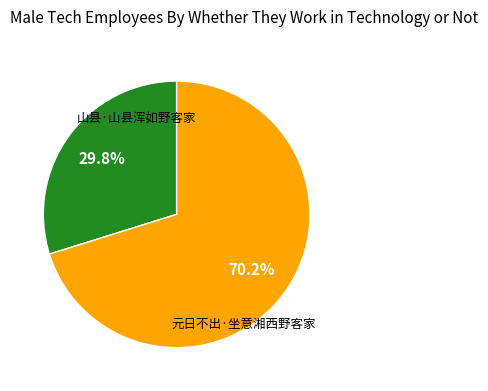

Which category accounts for the majority?

元日不出·坐意湘西野客家